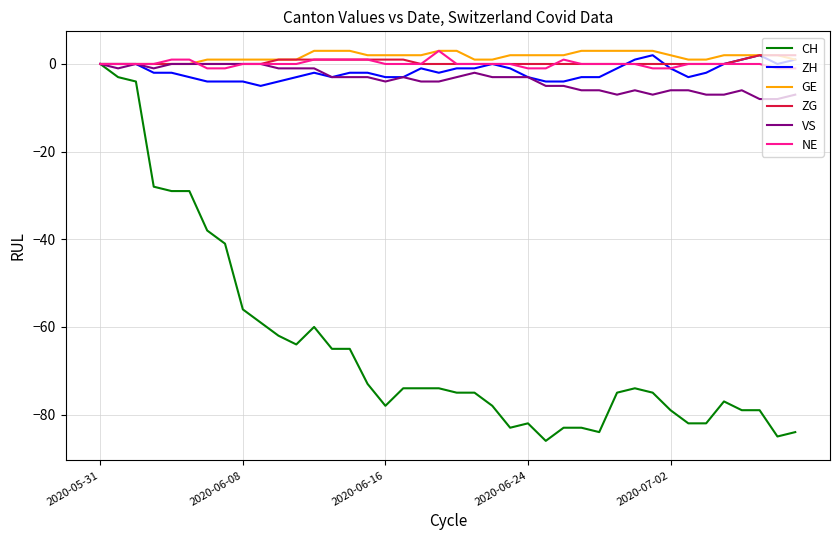

What is the maximum value shown in the chart?

3